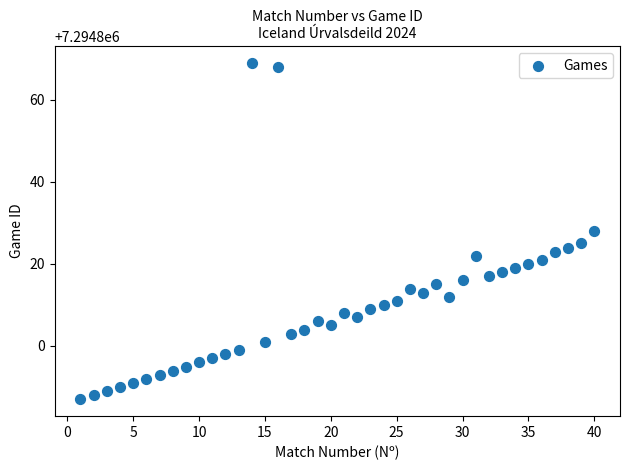

What is the range of X values (max minus min)?

39